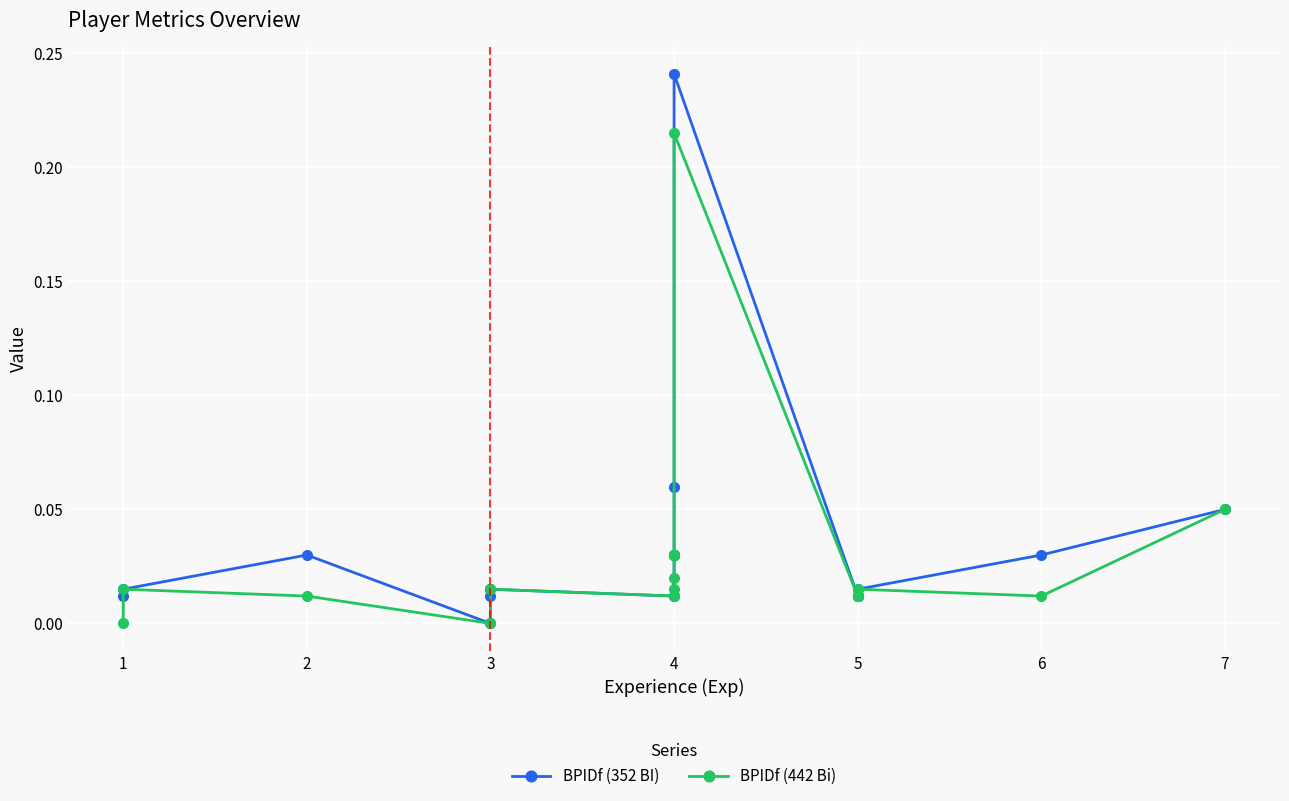

How many distinct data groups are displayed?

2